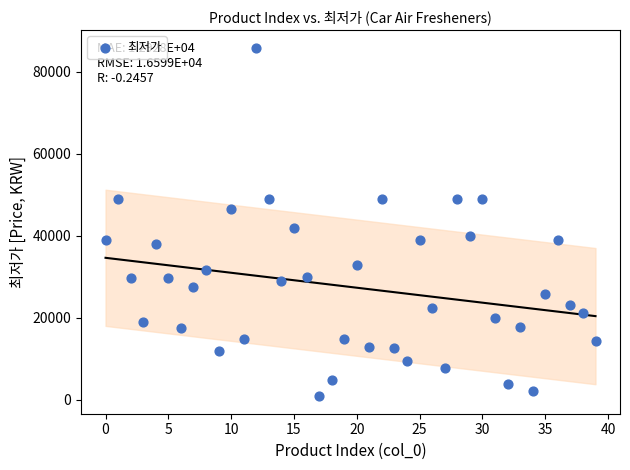

What Y value in the scatter plot is closest to 43400?

41880